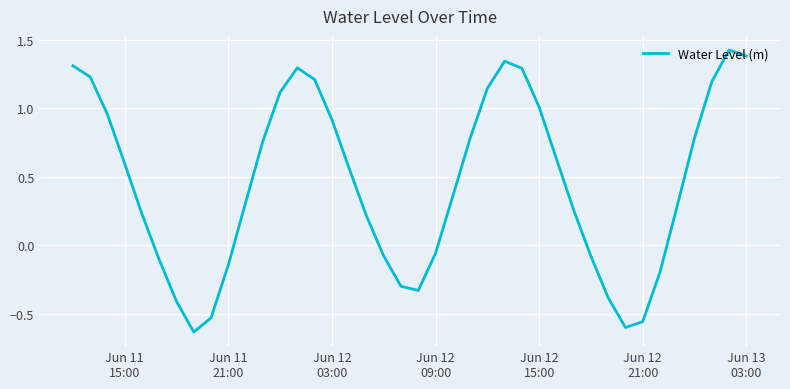

What is the difference between the maximum and minimum values?

2.1